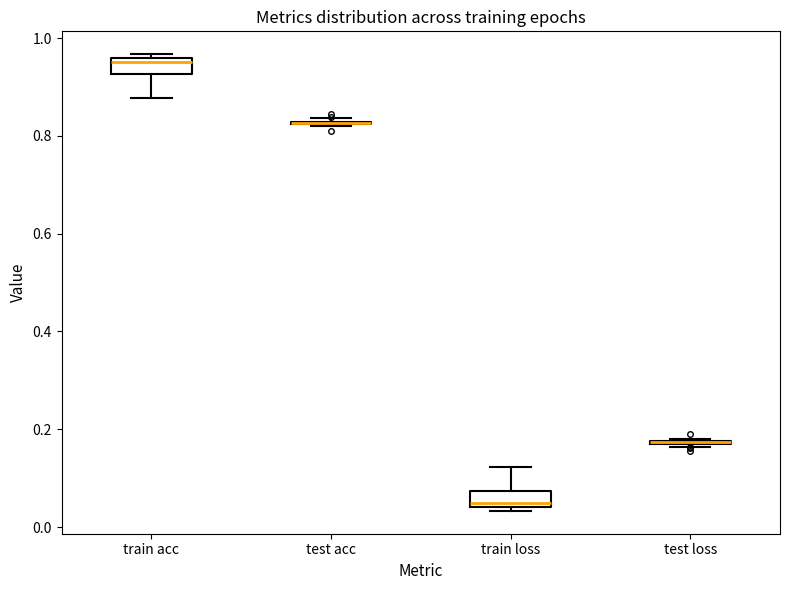

Reading left to right, read every box against the y-axis: the position of its median line, the range the box covers, and the ends of its whiskers. The values are not printed on the chart, so give them approximately, as read against the axis.

train acc: median 0.96 (just below the box's upper edge), box 0.92 to 0.96, whiskers 0.88 to 0.96 (just above the box's upper edge)
test acc: box collapsed to a line at 0.82, whiskers 0.82 to 0.84
train loss: median 0.04 (just above the box's lower edge), box 0.04 to 0.08, whiskers 0.04 (just below the box's lower edge) to 0.12
test loss: box collapsed to a line at 0.18, whiskers 0.16 to 0.18